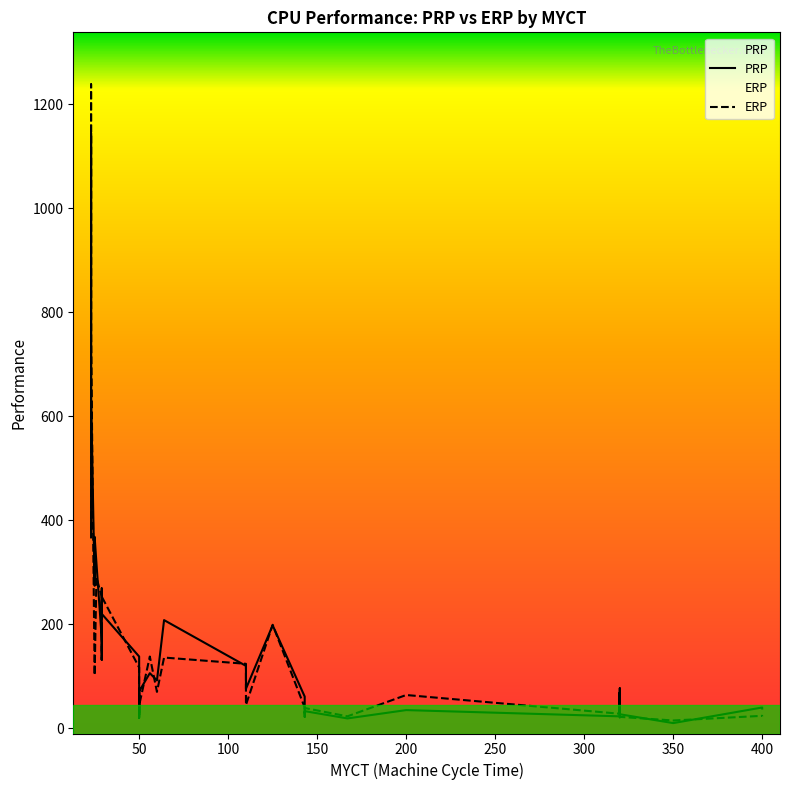

Reading left to right, extract all data points from this chart.

PRP: 198	269	220	172	132	318	367	489	636	1144	38	40	92	138	10	35	19	28	31	120	30	33	61	76	23	69	33	27	77	27	274	368	32	63	106	208	20	29	71	26
ERP: 199	253	253	253	132	290	381	381	749	1238	23	24	70	117	15	64	23	29	22	124	35	39	40	45	28	21	28	22	28	27	102	102	74	74	138	136	23	29	44	30